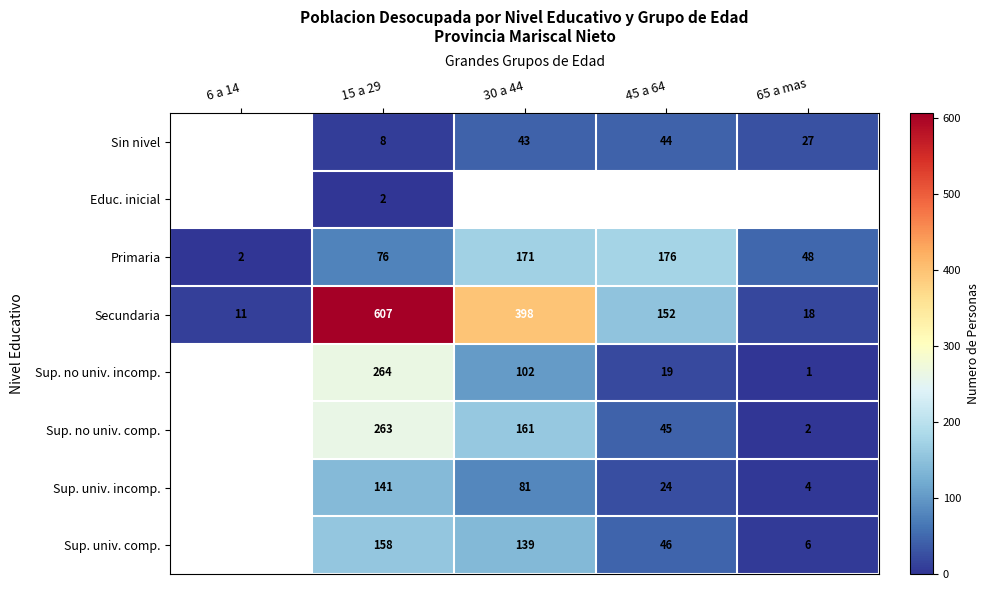

Which category has the highest value in the Primaria series?

45 a 64